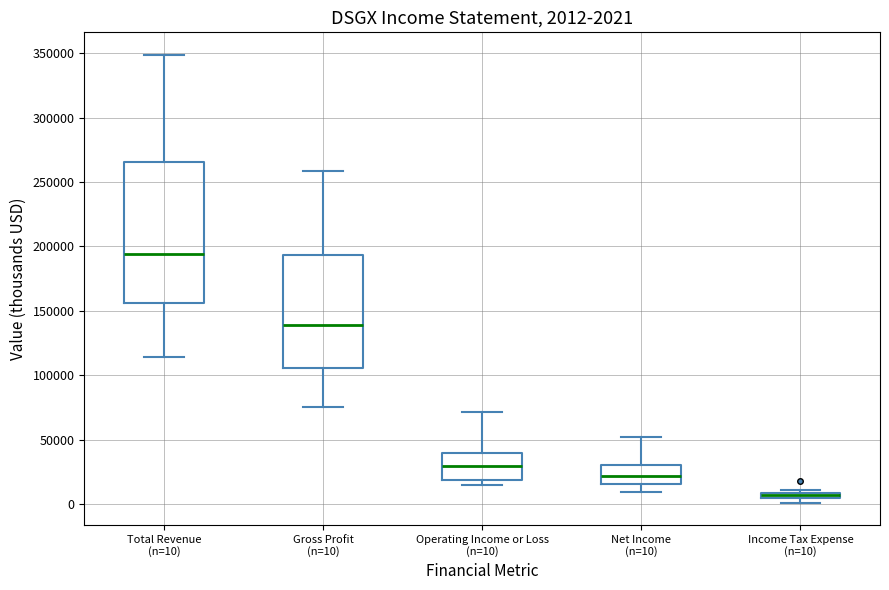

Which box is the tallest, from its lower edge to its upper edge?

Total Revenue (n=10)